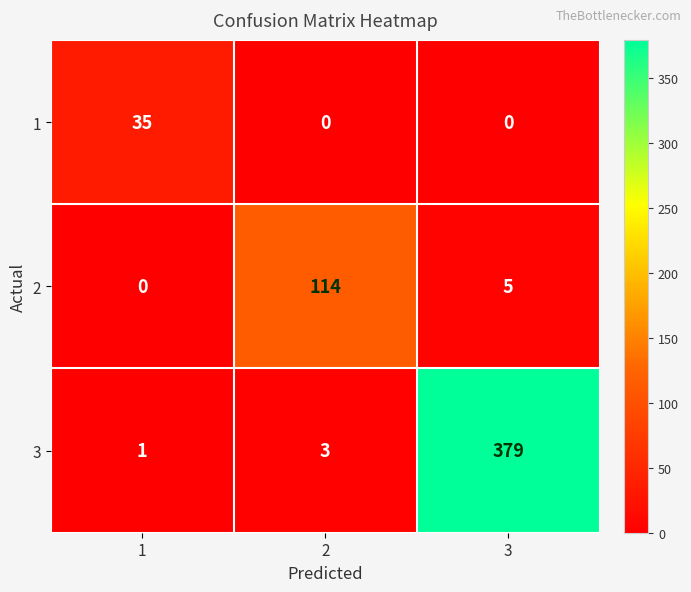

Reading left to right, extract all data points from this chart.

1: 1=35	2=0	3=0
2: 1=0	2=114	3=5
3: 1=1	2=3	3=379